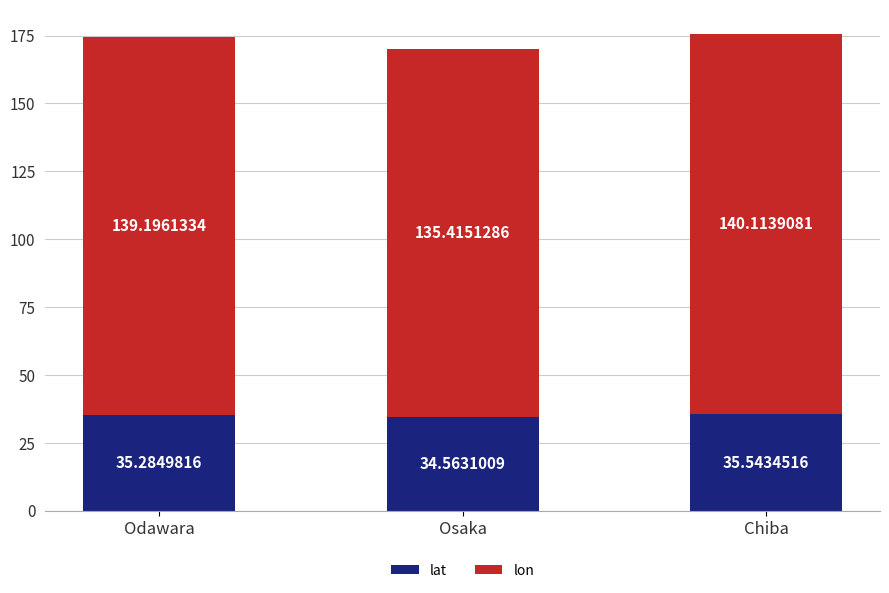

What is the difference between the lat values at Odawara and Osaka?

0.7